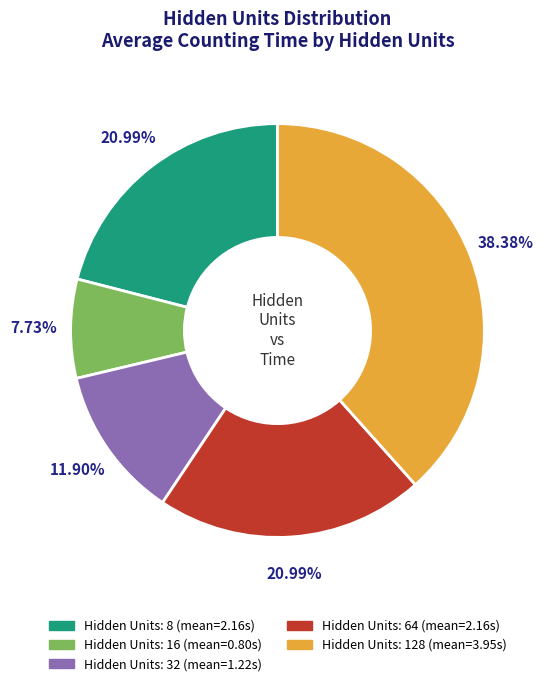

To the nearest percent, what is the difference between the largest and smallest slice percentages?

31%